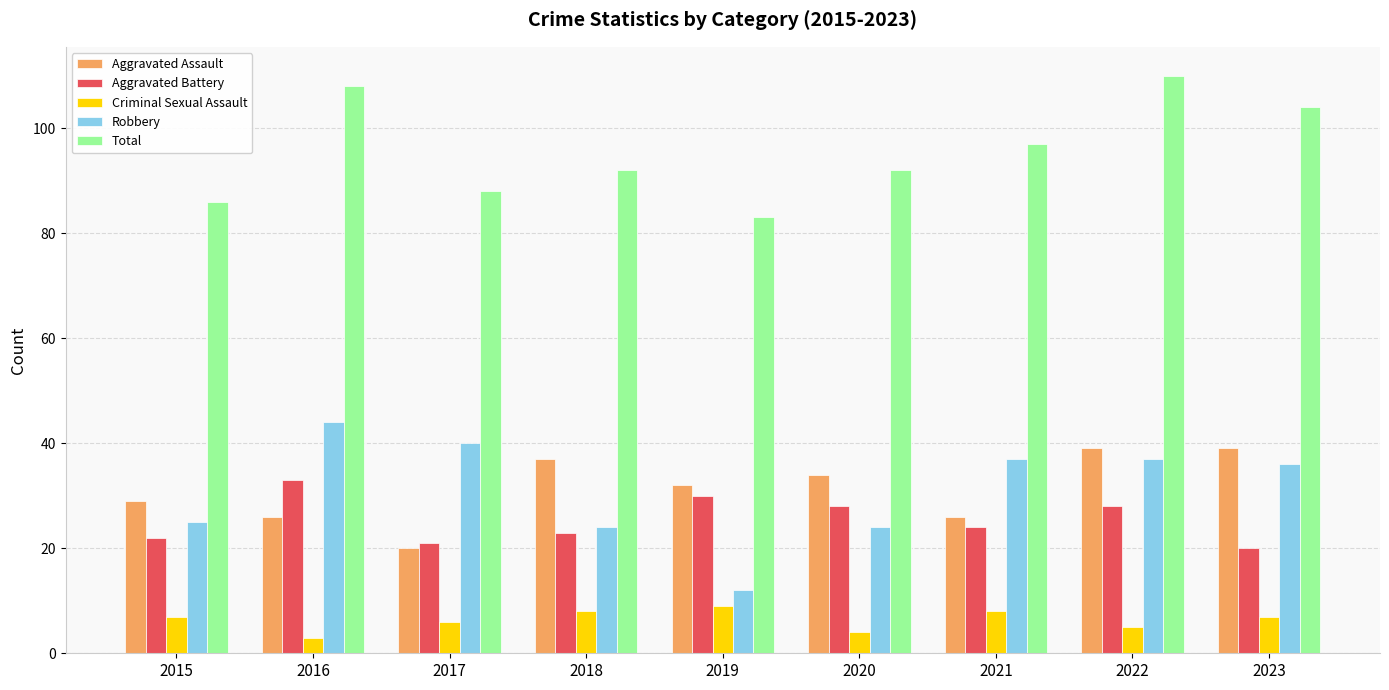

The value of Aggravated Battery at 2022 is 12. True or false?

False